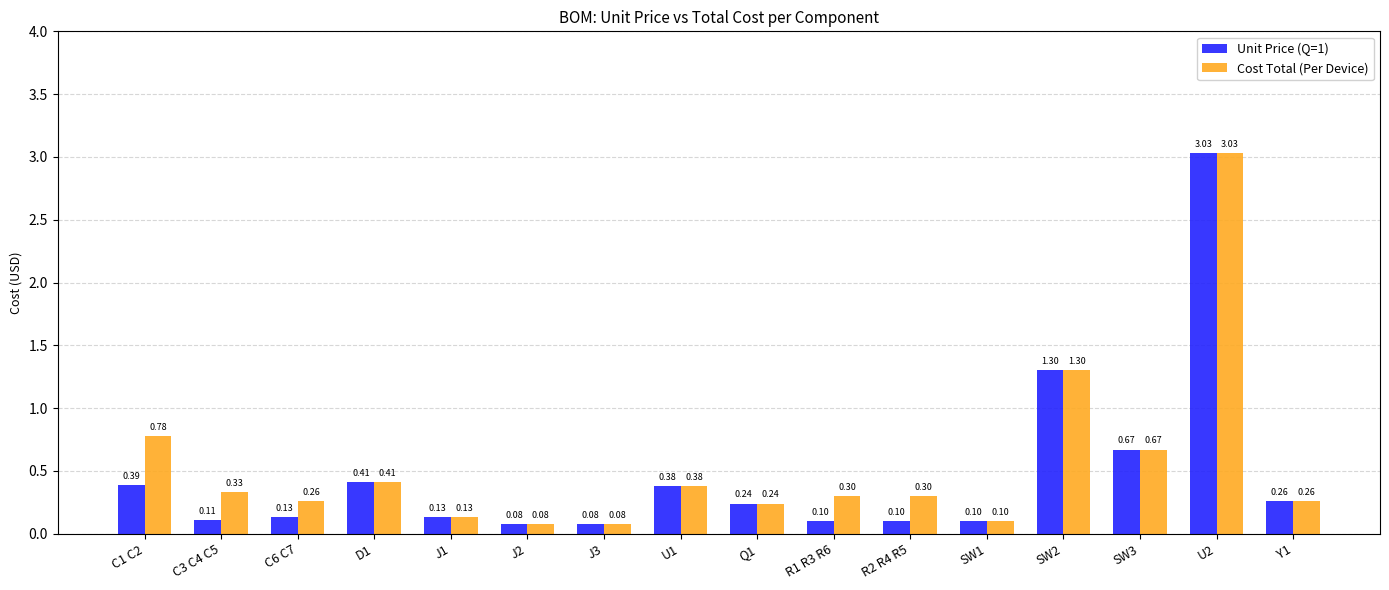

Is the value of Cost Total (Per Device) at C3 C4 C5 greater than the value of Unit Price (Q=1) at U2?

No